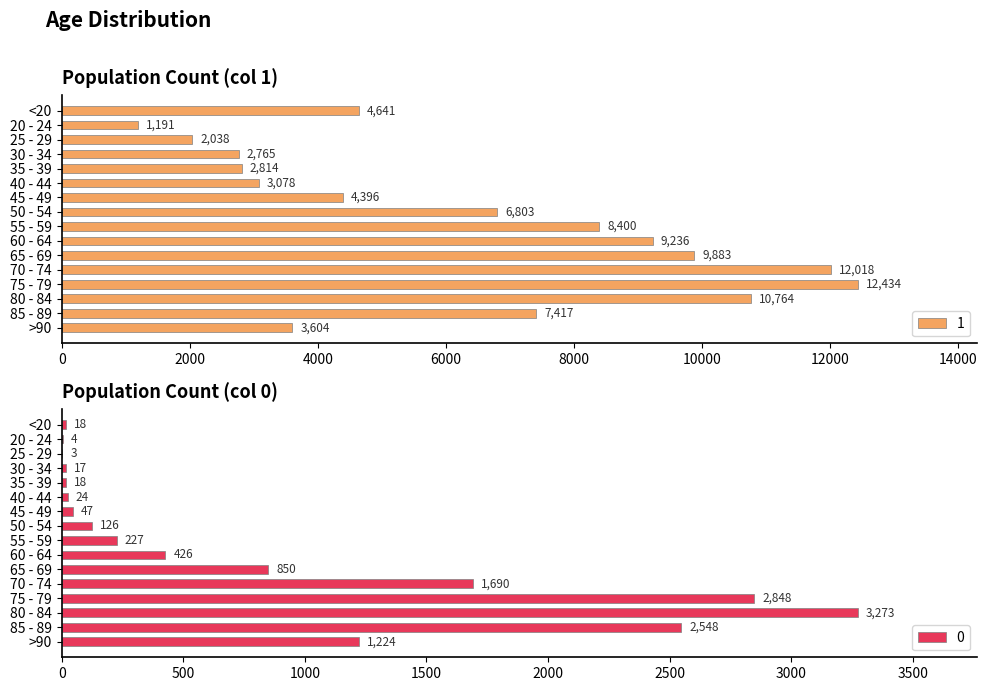

What is the spread (max minus min) of values at 45 - 49?

4349